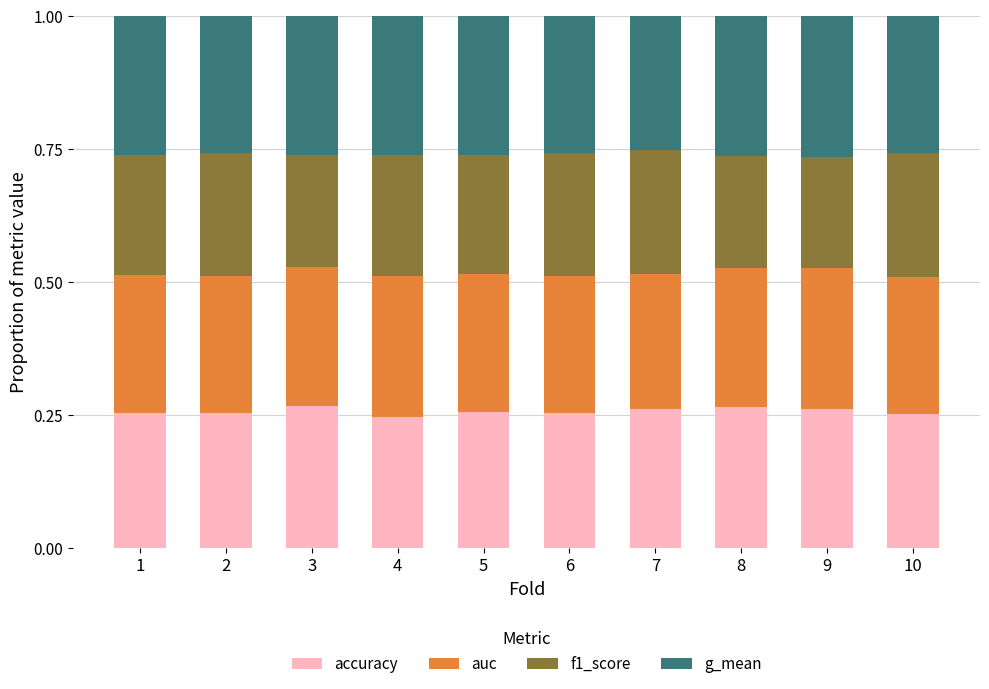

What is the total value across all series at 10?

1.0